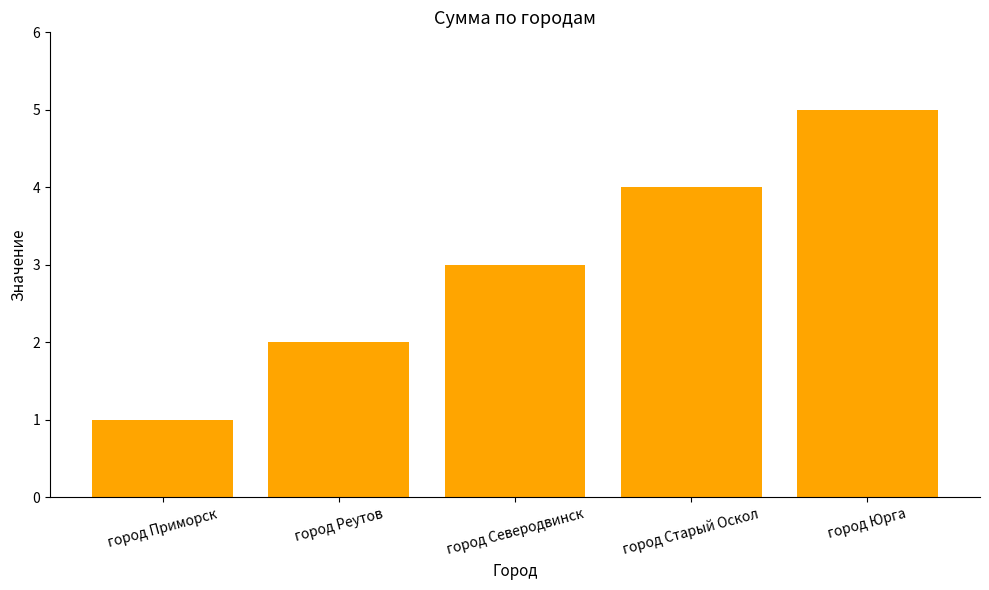

Read the value at город Северодвинск.

3